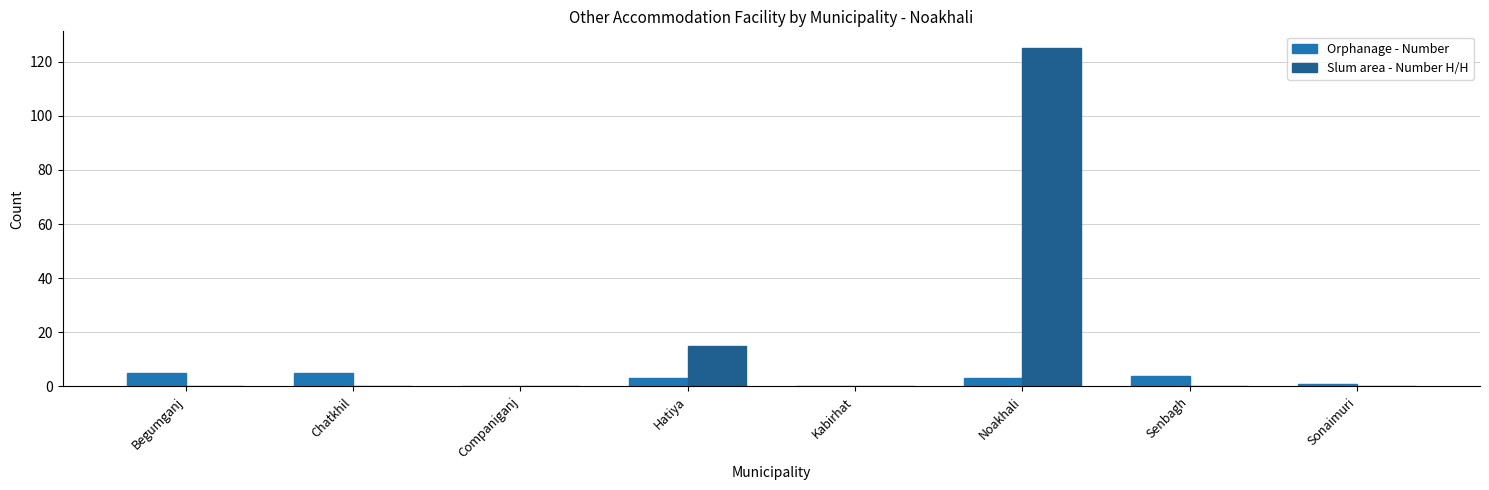

What is the average value of the Slum area - Number H/H series?

18